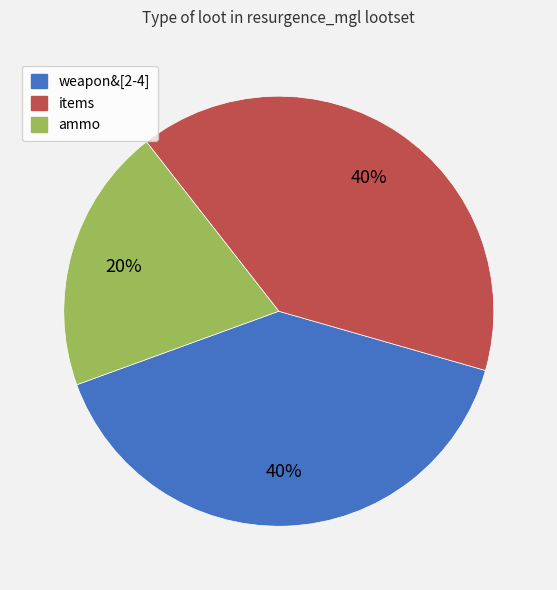

How many segments does this pie chart have?

3